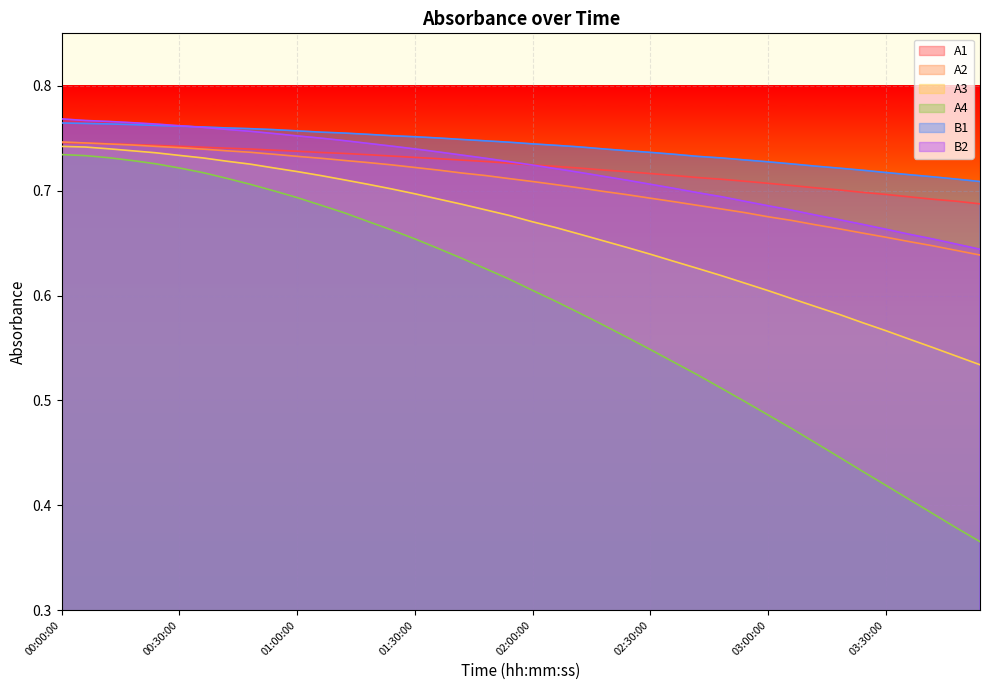

What are all the series names shown in the legend?

A1, A2, A3, A4, B1, B2